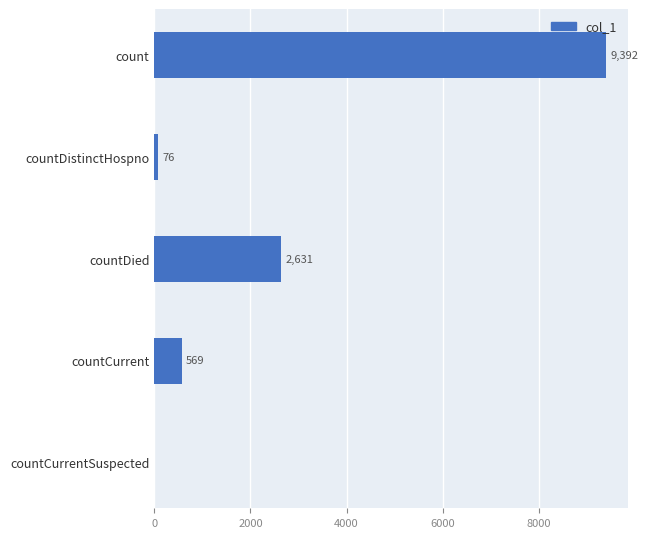

What is the sum of all values?

12668